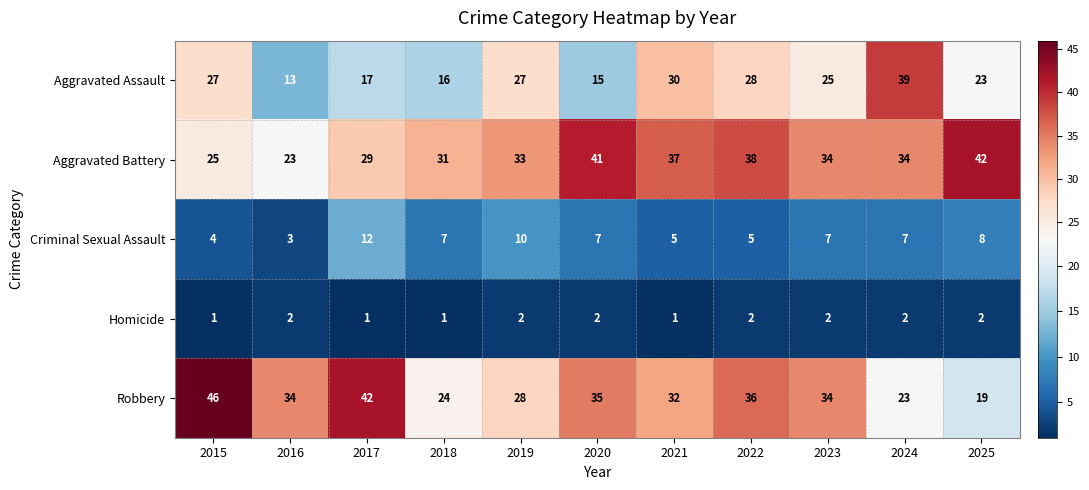

How many data points does each series have?

11